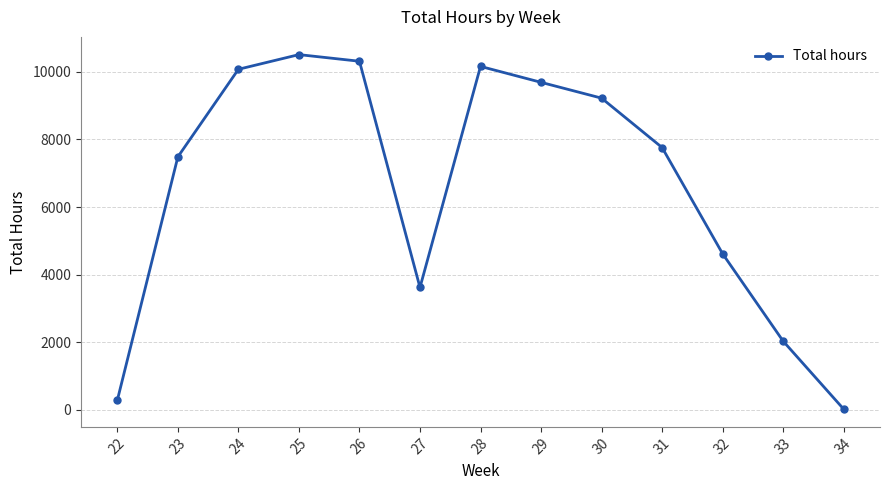

What is the value of the 6th point from the left?

3620.3